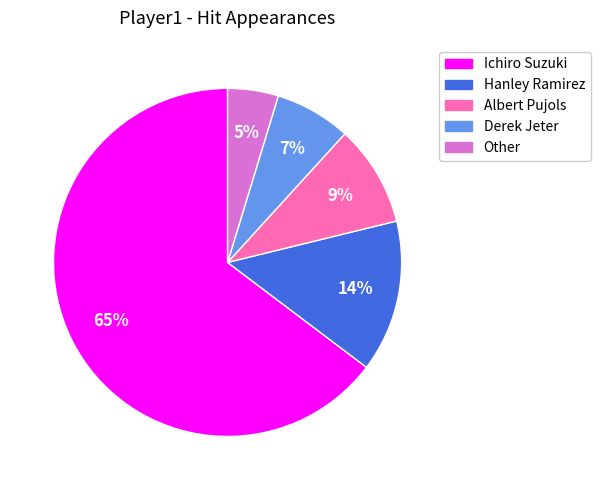

True or false: Albert Pujols accounts for 20% of the total.

False